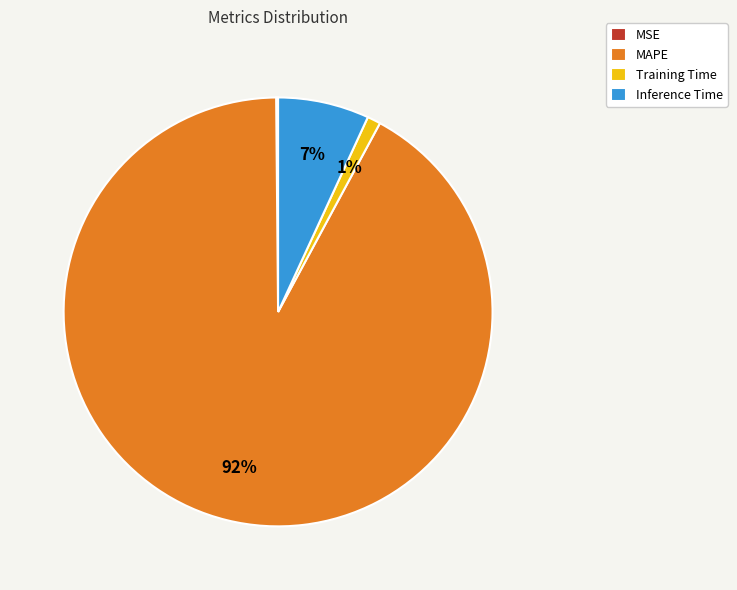

What percentage is the Training Time slice, to the nearest percent?

1%